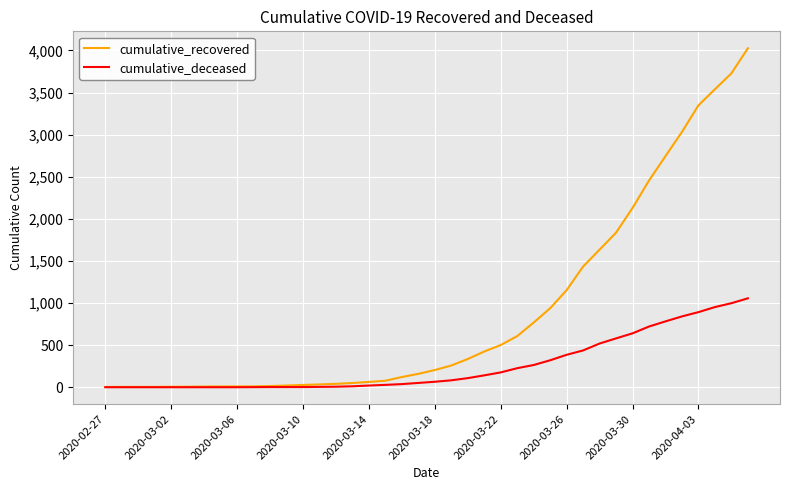

How many values in the cumulative_deceased series are below 65?

20